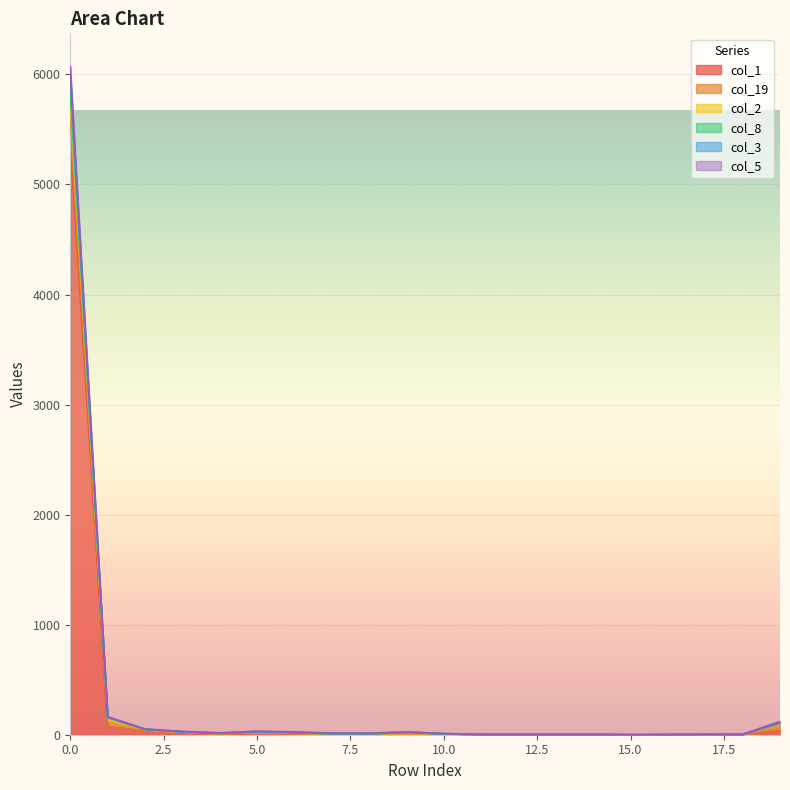

Which series has the widest spread of values?

col_5